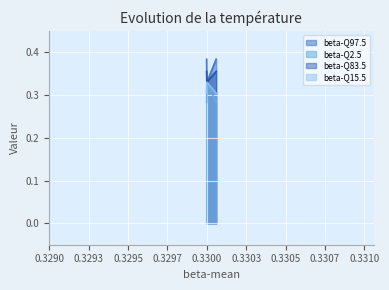

Rank the series at 0.3300 from highest to lowest value.

beta-Q97.5, beta-Q2.5, beta-Q83.5, beta-Q15.5